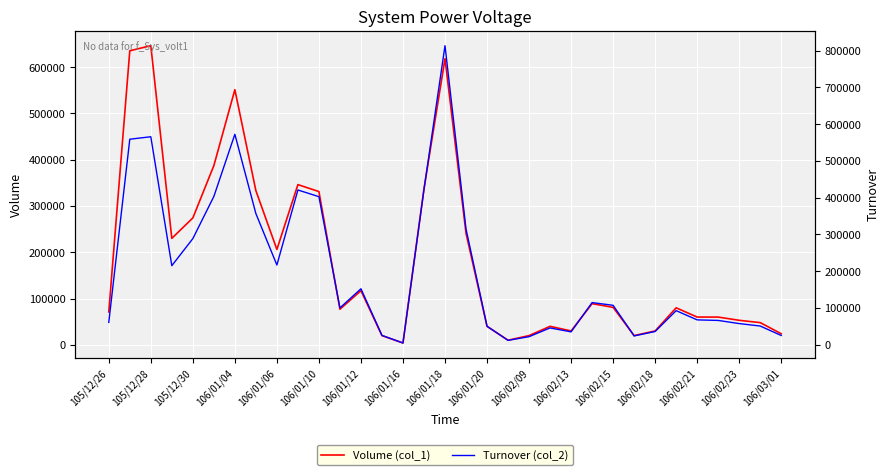

Which series has the largest total across all categories?

Turnover (col_2)